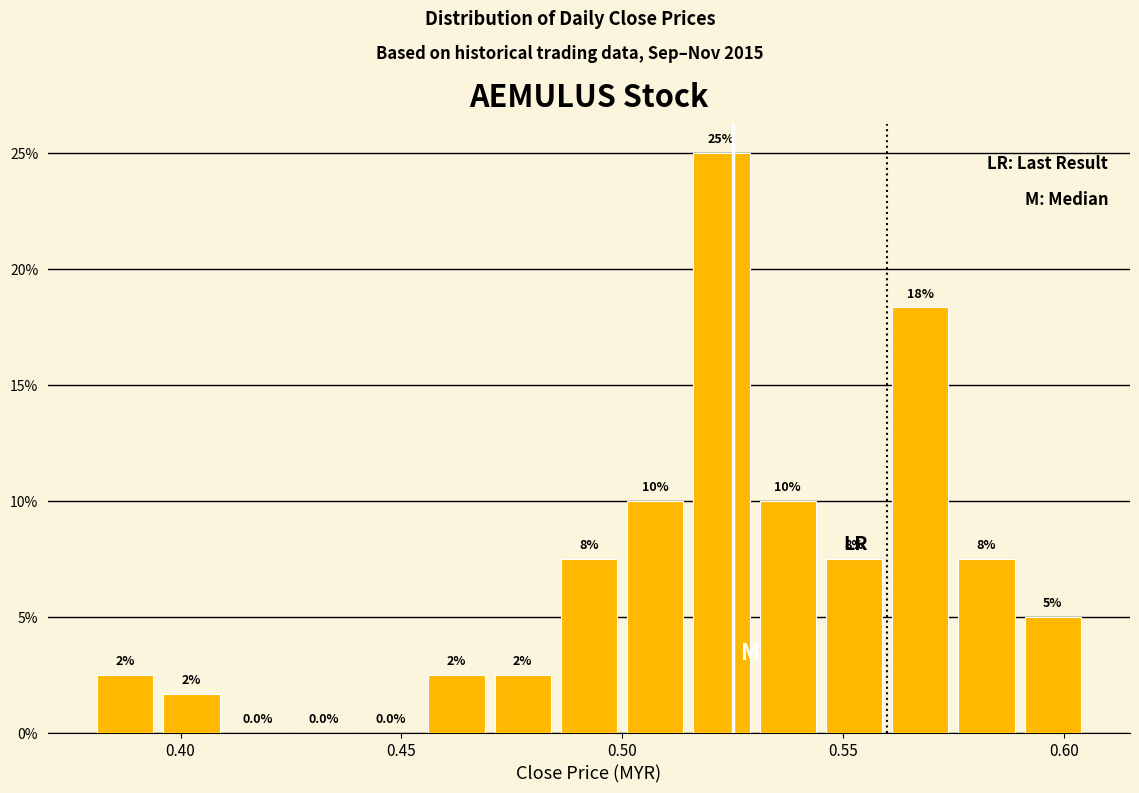

Around what value on the x-axis is the tallest bar? Give the approximate position of its centre, as read against the axis.

0.525